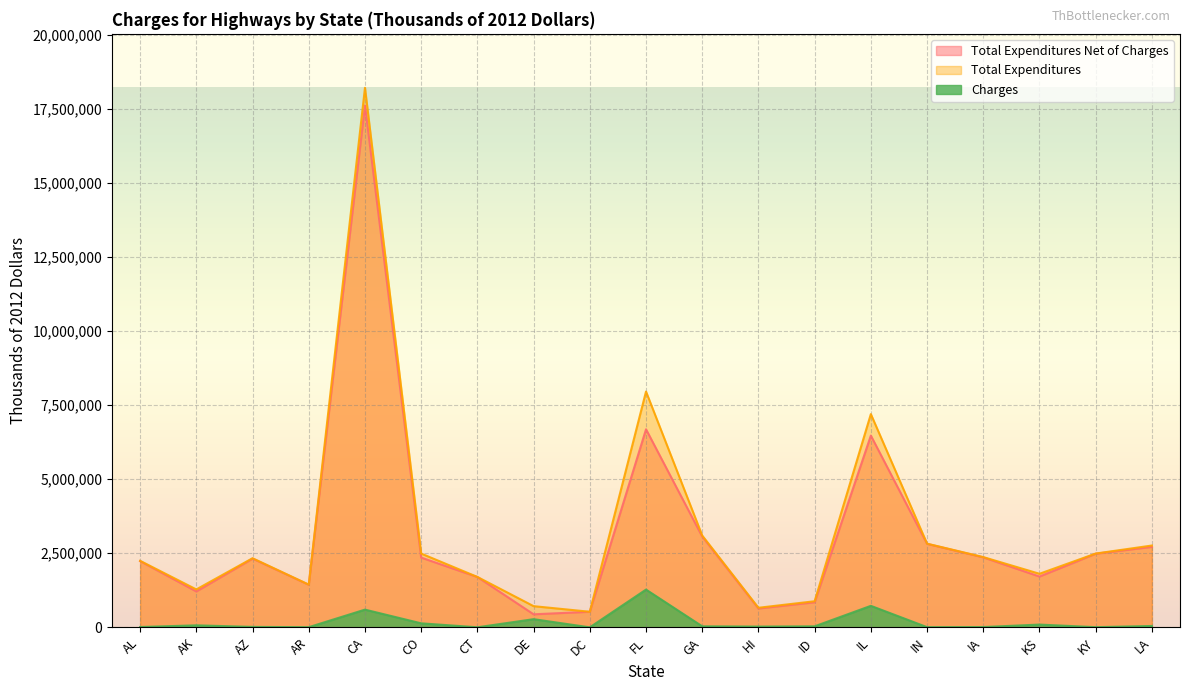

Rank the categories by Charges value from lowest to highest.

DC, CT, AR, KY, IN, IA, AL, AZ, HI, ID, GA, LA, AK, KS, CO, DE, CA, IL, FL